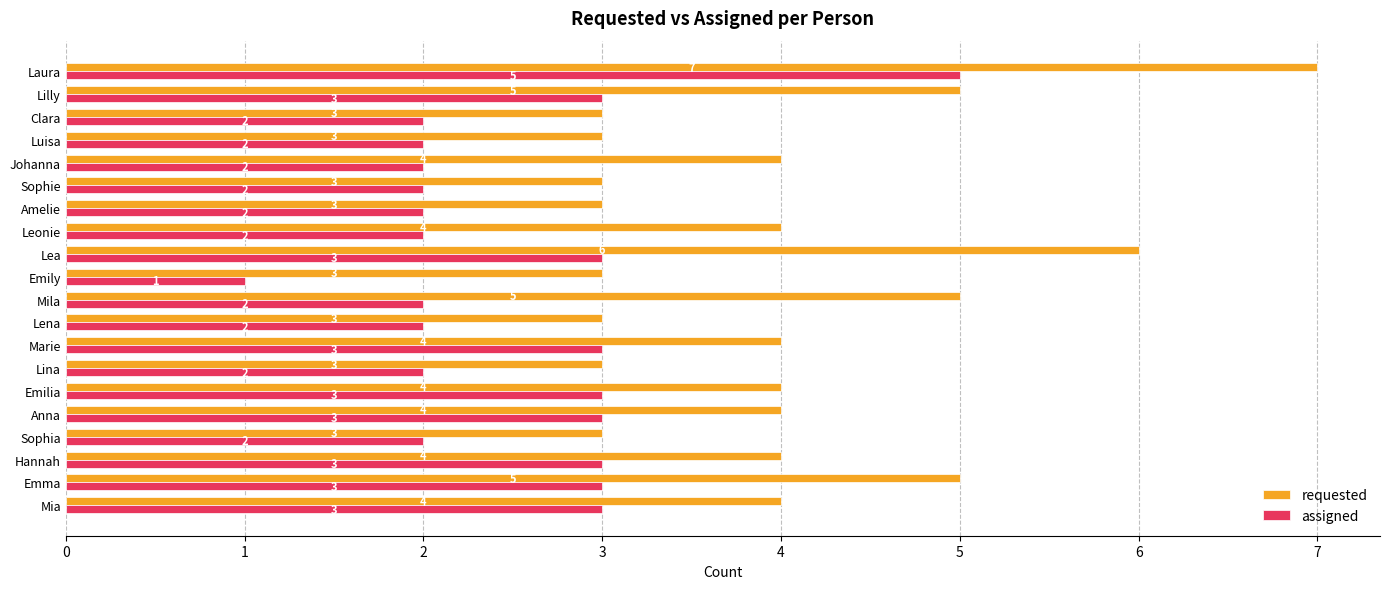

What is the greatest value displayed?

7